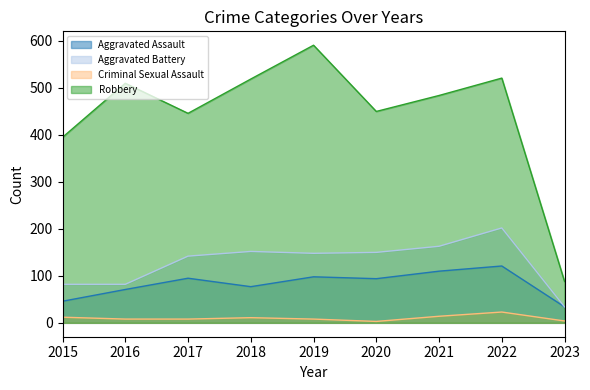

Does the chart have visible grid lines?

No